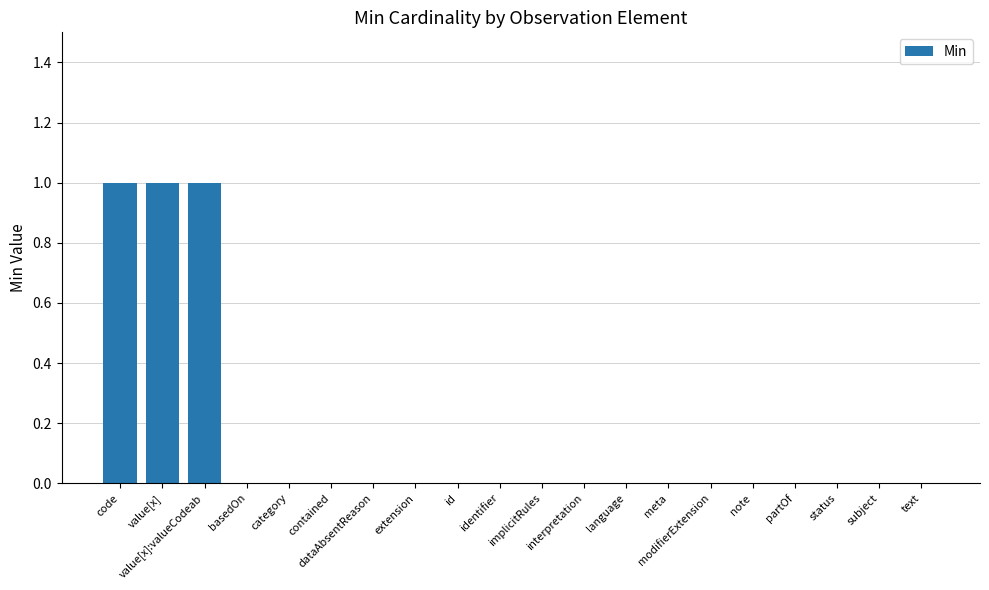

The chart shows a value of 0 at interpretation. True or false?

True